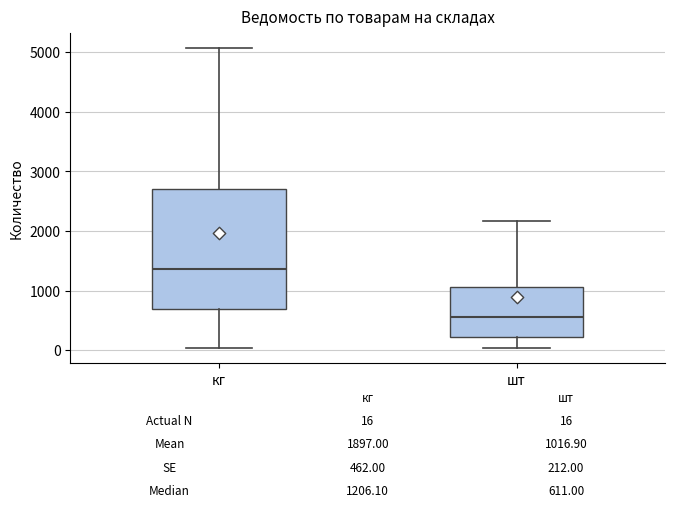

Which box is the tallest, from its lower edge to its upper edge?

кг